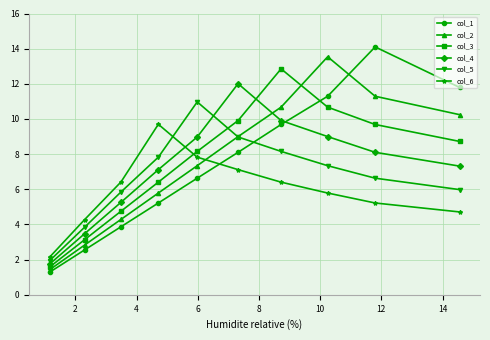

What is the value of the col_1 point at the 9th from the left?

14.1